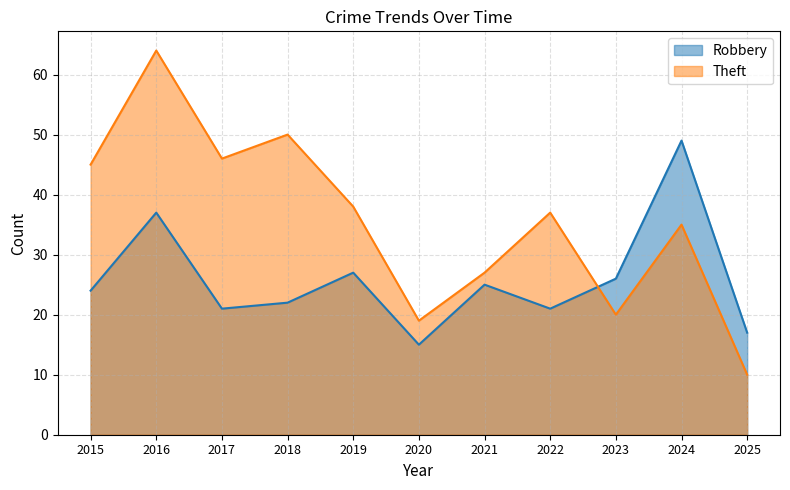

Which series changed the most between 2016 and 2025?

Theft